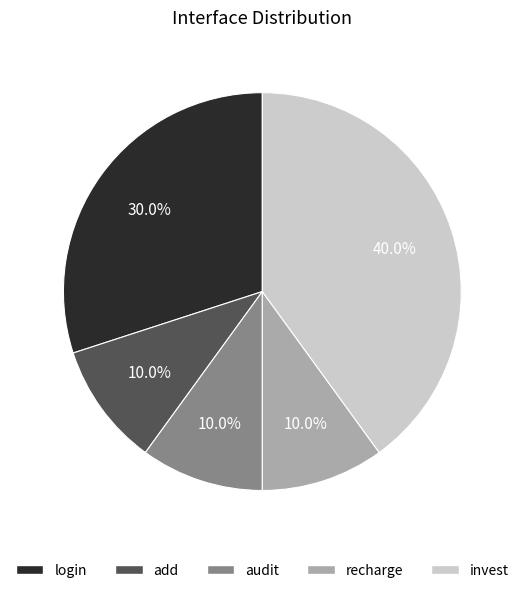

Do login and add together represent more than half of the pie?

No